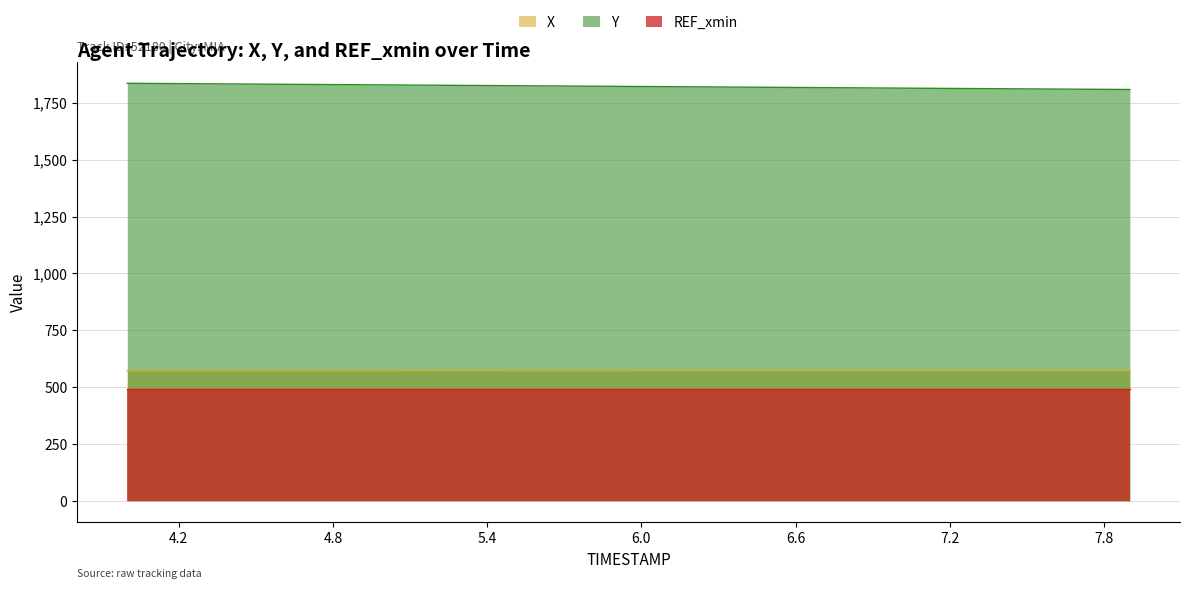

Which series has the widest spread of values?

Y